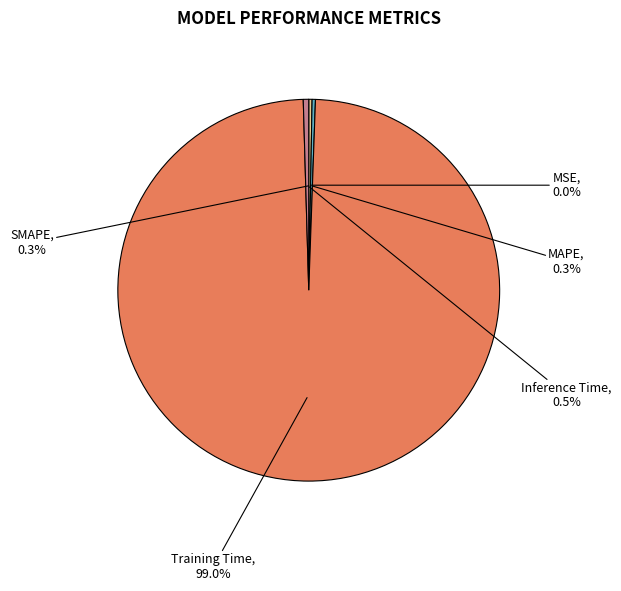

Between Inference Time and Training Time, which is larger?

Training Time